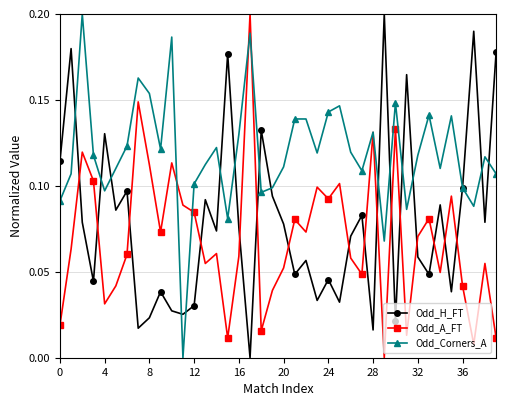

How many interior local peaks does the Odd_A_FT series have?

13